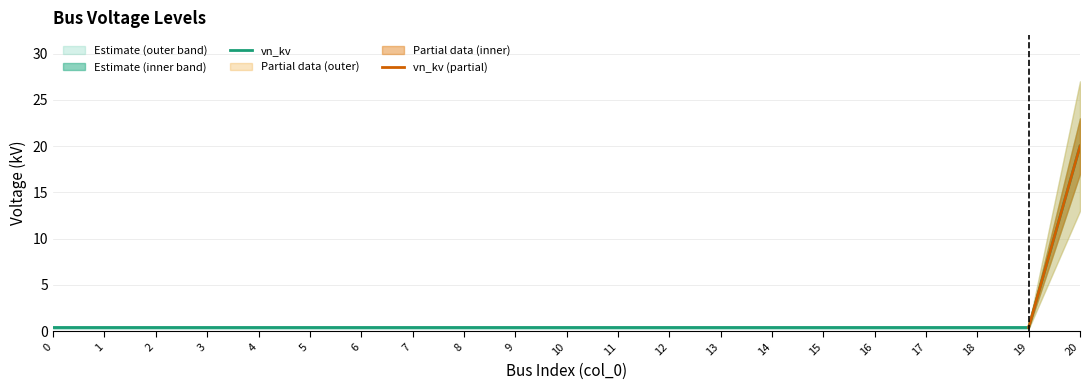

Which category has the highest value across all series?

20